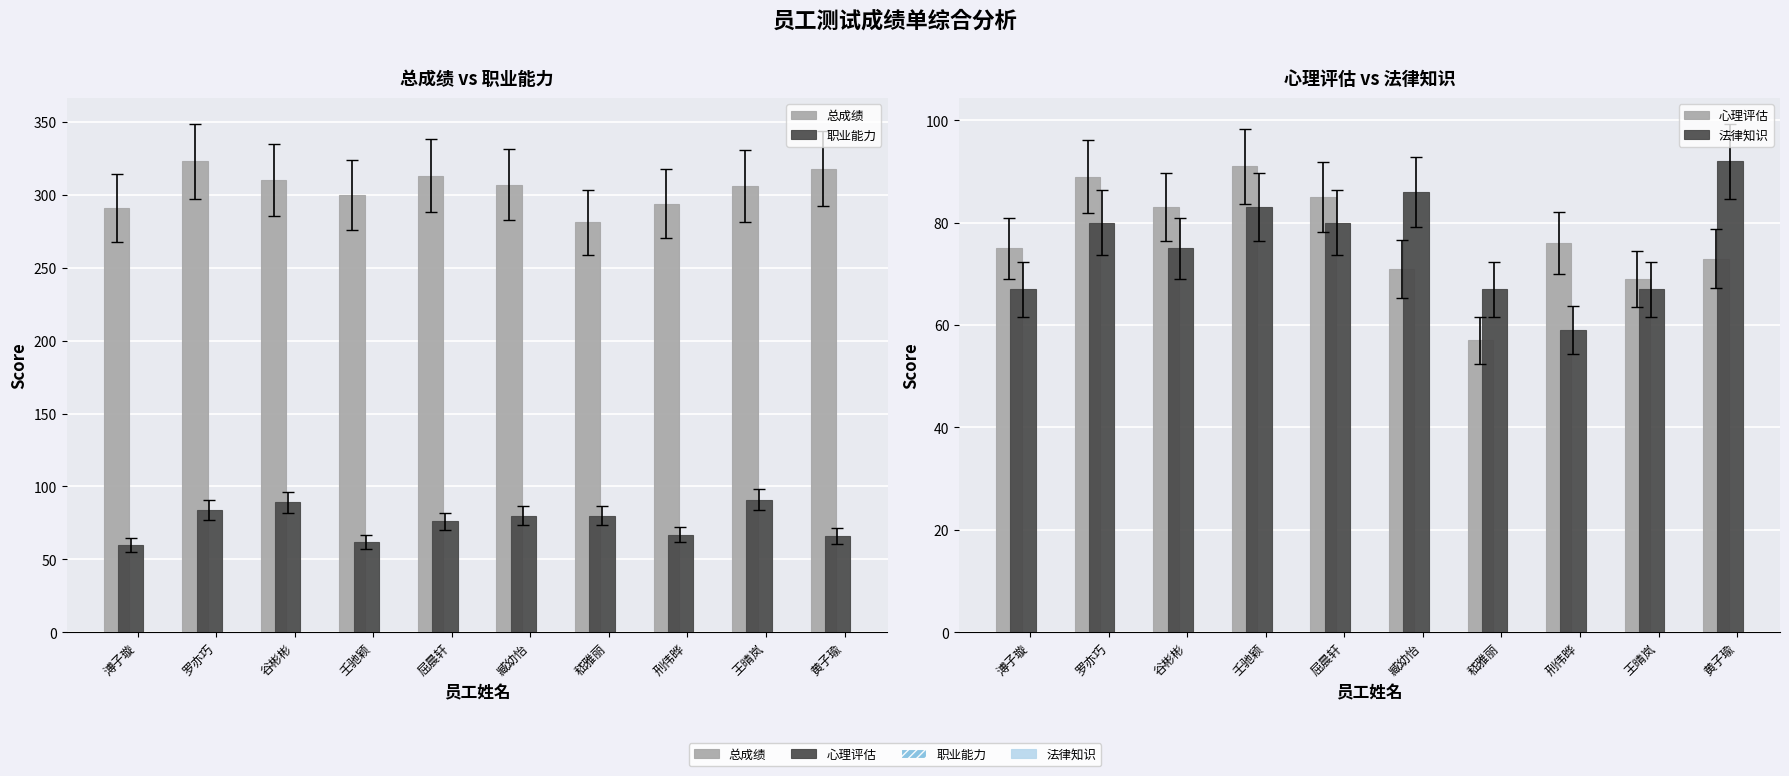

True or false: 法律知识 has a value of 67 at 溥子璇.

True